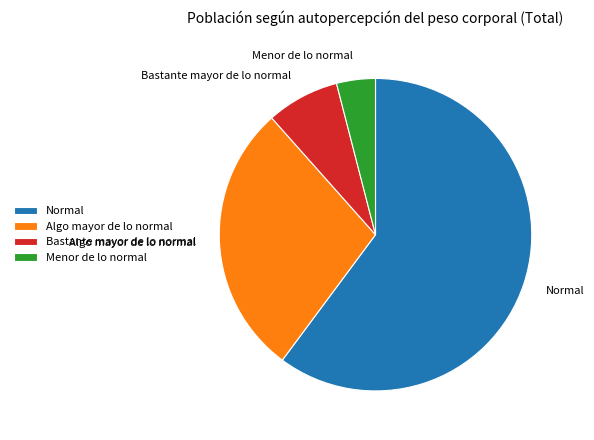

How many slices are in this pie chart?

4